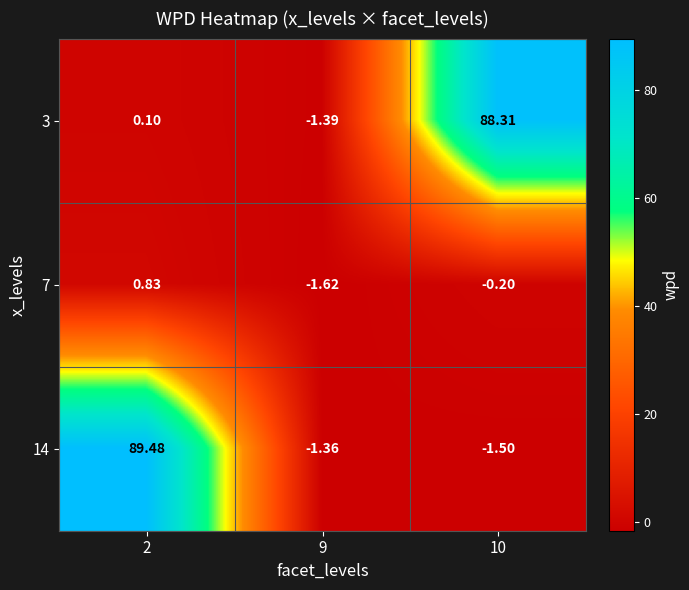

Count the number of categories in the chart.

3